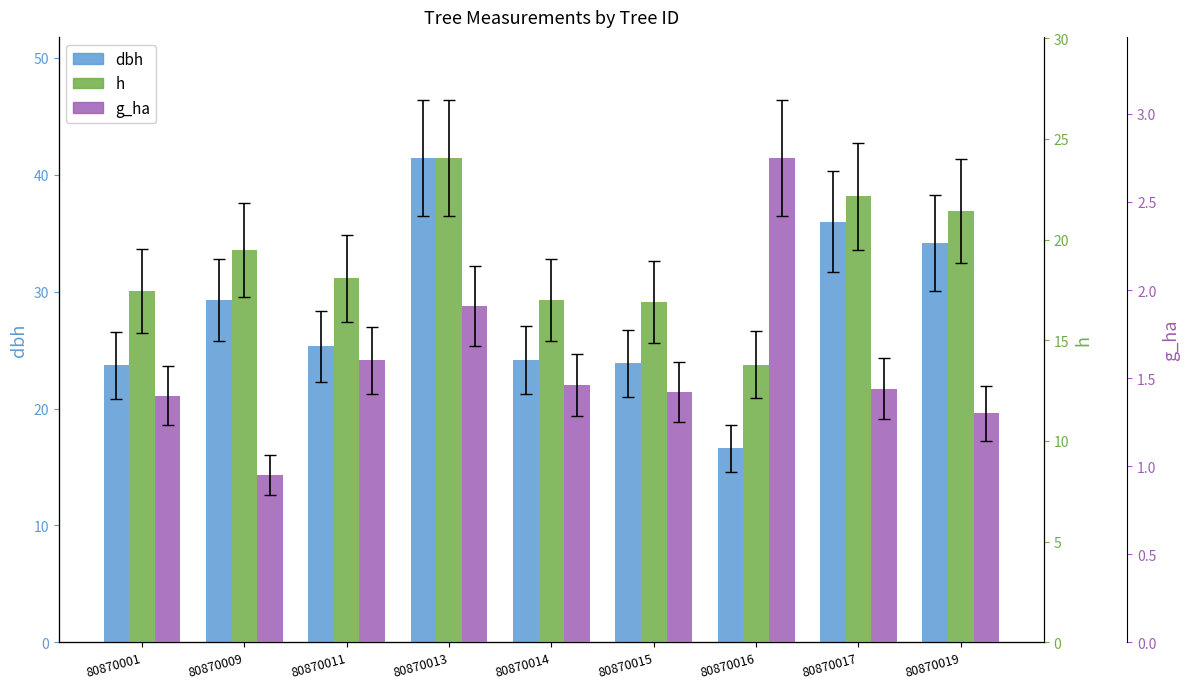

What is the difference between the maximum and minimum values in the dbh series?

24.8